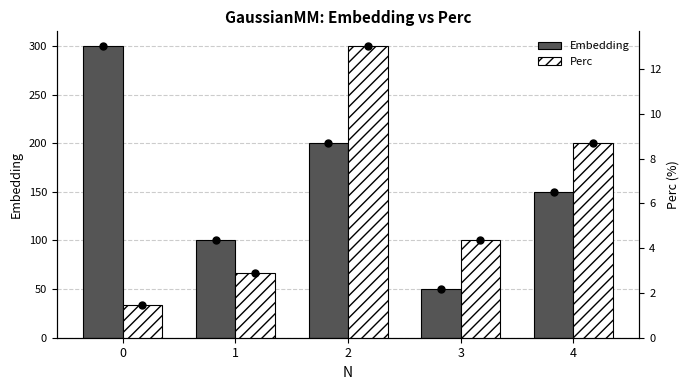

At how many categories does at least one series exceed 171?

2